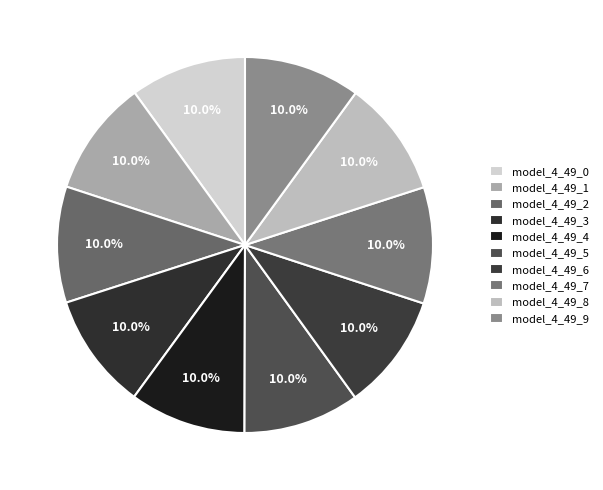

Between model_4_49_5 and model_4_49_8, which is larger?

model_4_49_8